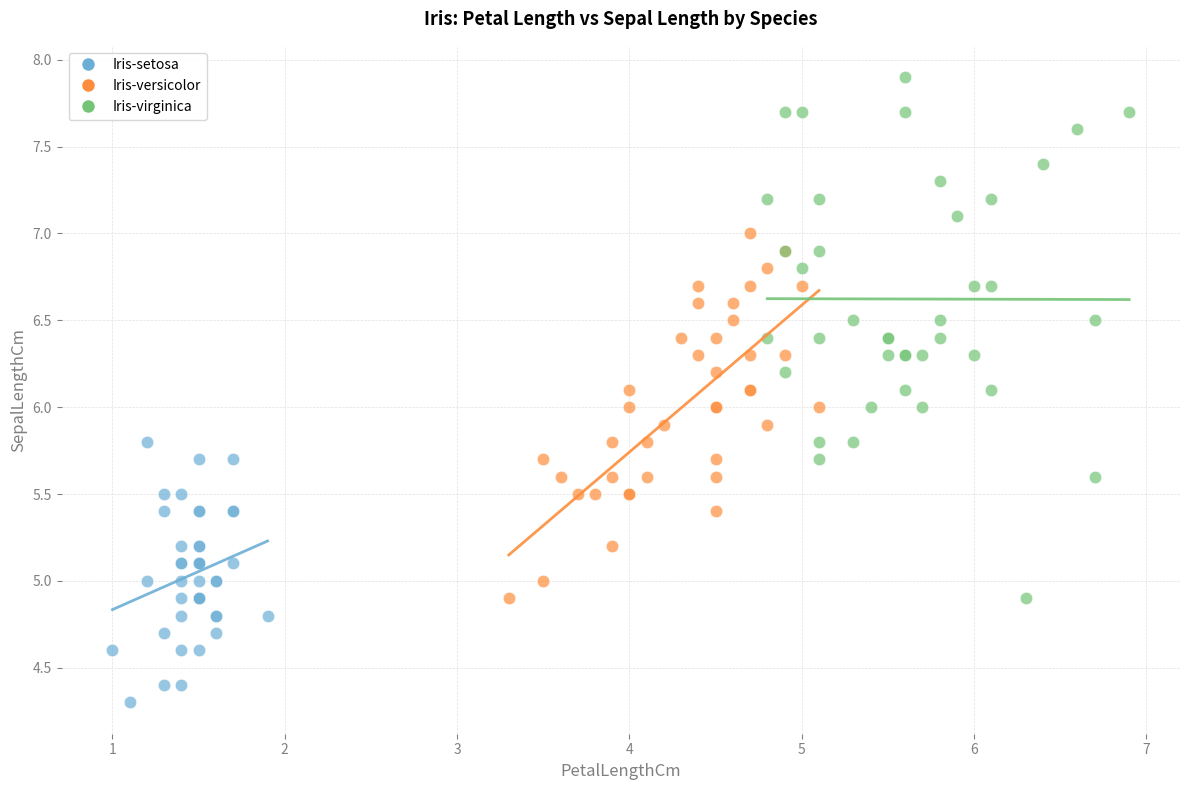

Which series reaches the maximum Y coordinate?

Iris-virginica